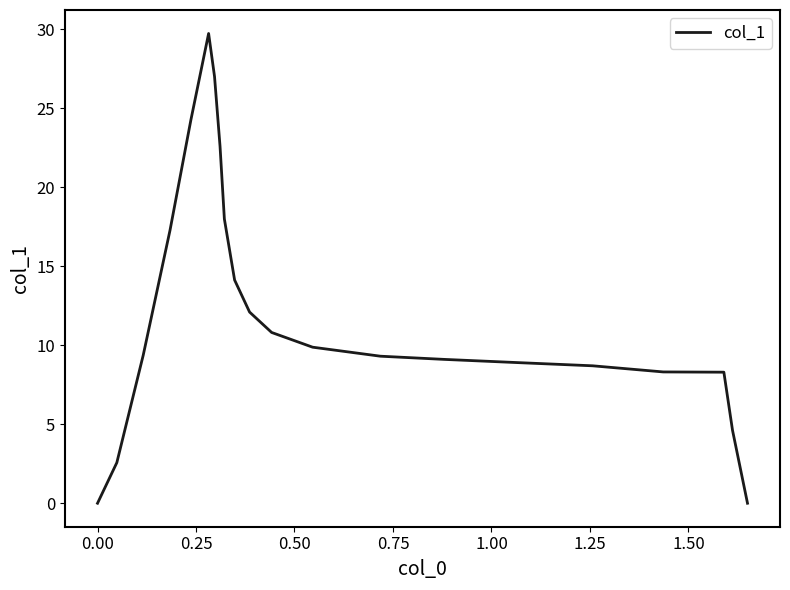

What is the difference between the maximum and minimum values?

29.7